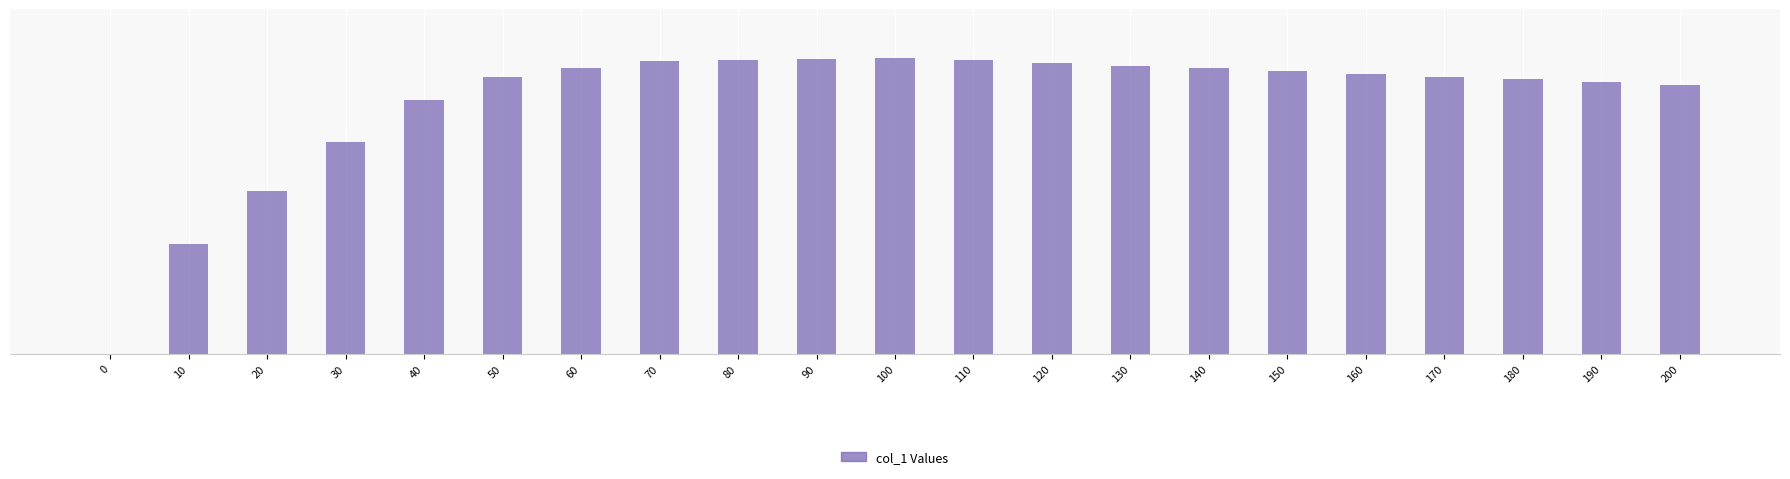

How many series are shown in this chart?

1